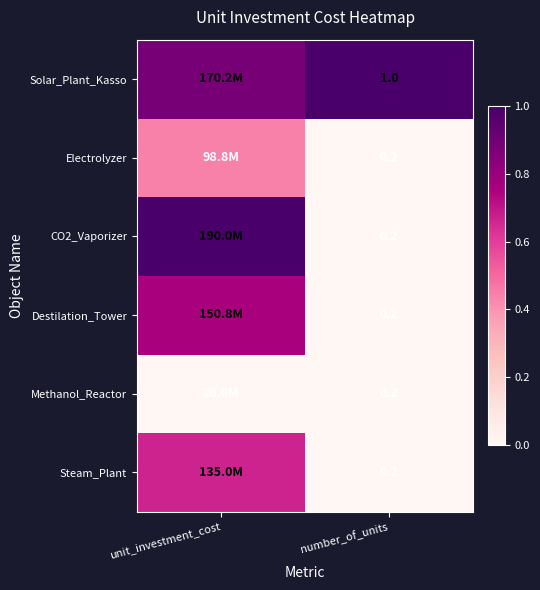

Rank the series at unit_investment_cost from lowest to highest value.

Methanol_Reactor, Electrolyzer, Steam_Plant, Destilation_Tower, Solar_Plant_Kasso, CO2_Vaporizer